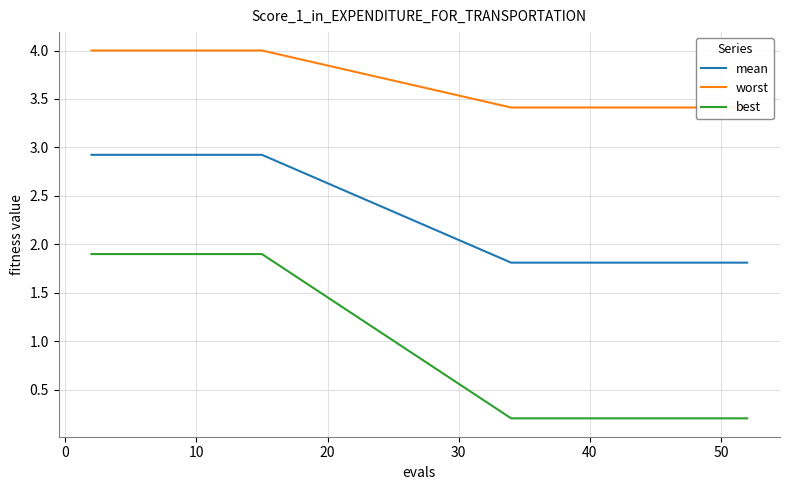

True or false: best and mean cross at least once.

False